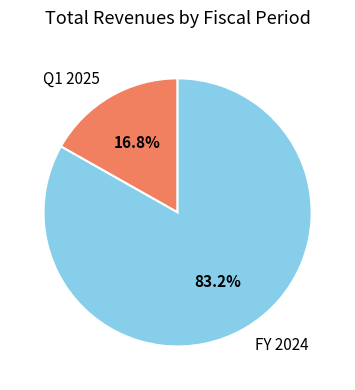

Rank the categories by value from lowest to highest.

Q1 2025, FY 2024